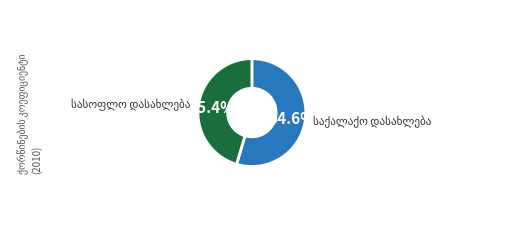

Combined, do სულ and საქალაქო დასახლება account for over 50%?

Yes